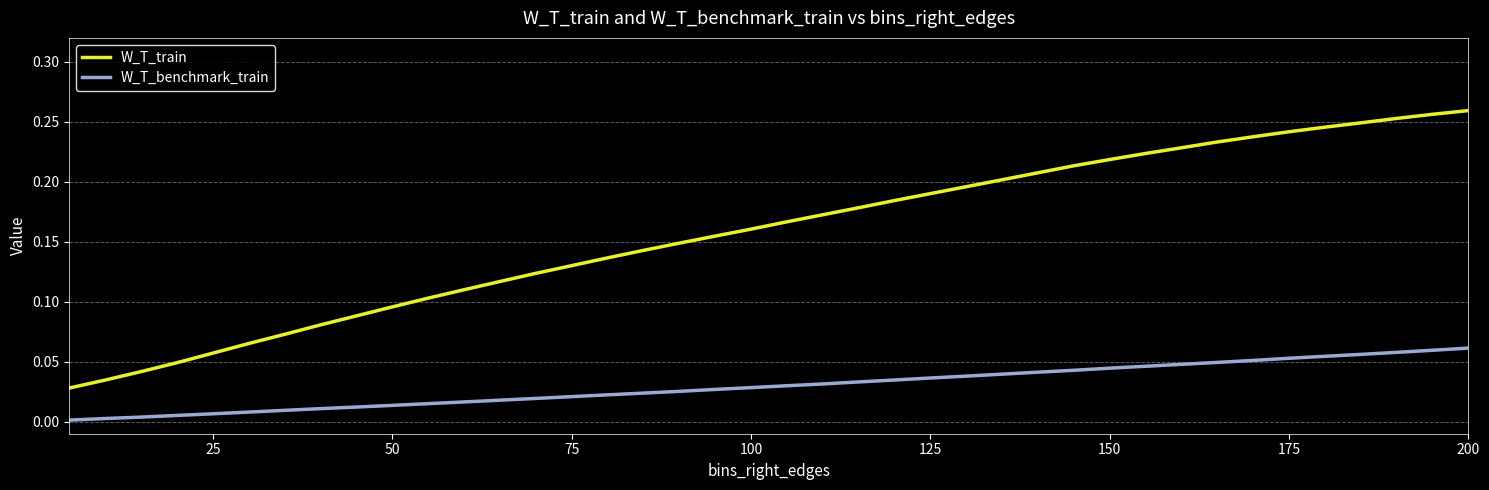

Count the number of categories in the chart.

40